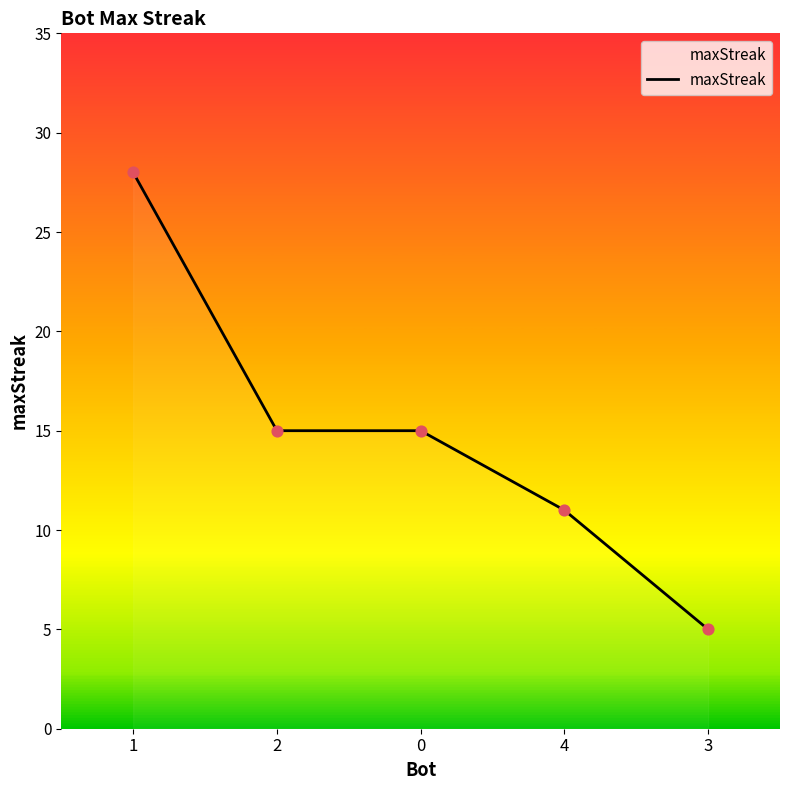

What is the ratio of the value at 4 to the value at 3?

2.2